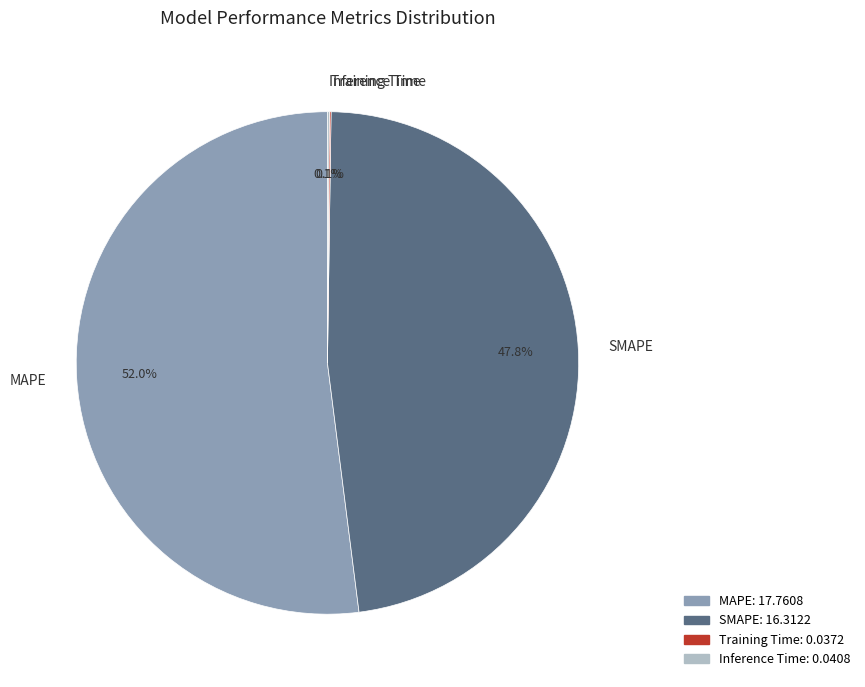

Which category accounts for the majority?

MAPE